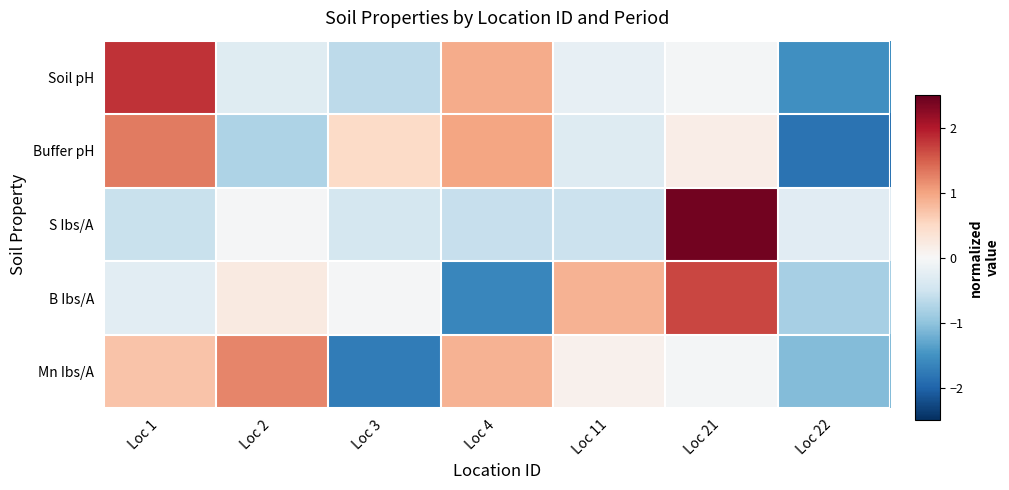

Which has a higher value, Loc 4 or Loc 3?

Loc 4